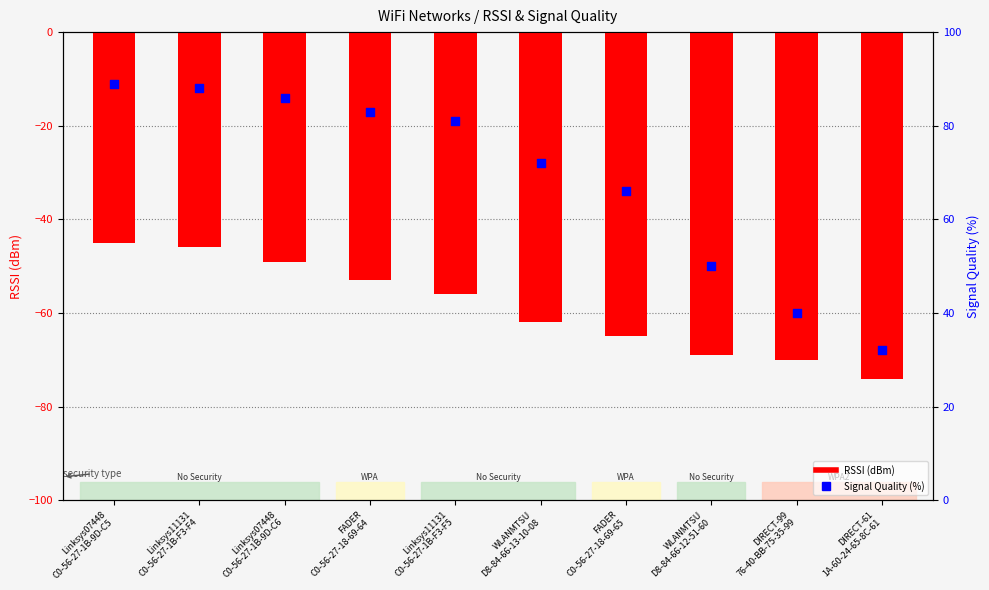

Which series contains the lowest Y value?

RSSI (dBm)